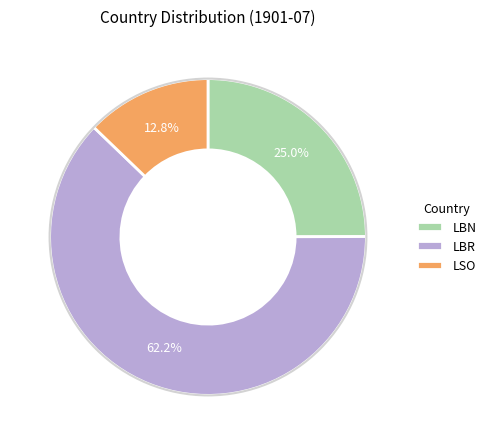

Between LBN and LBR, which is larger?

LBR